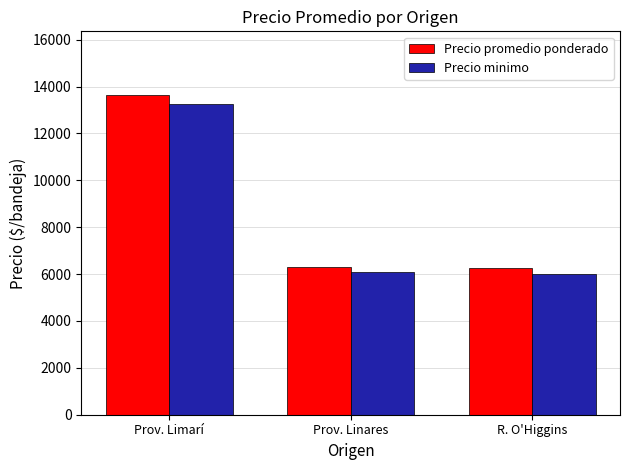

Is it true that Precio minimo equals 8751 at R. O'Higgins?

False